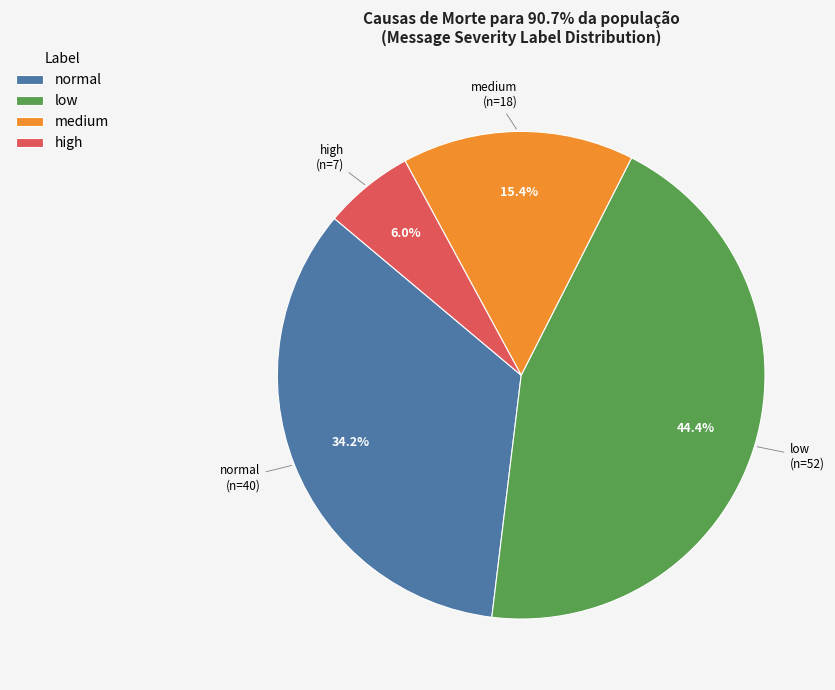

Is it true that low is 11% of the pie?

False